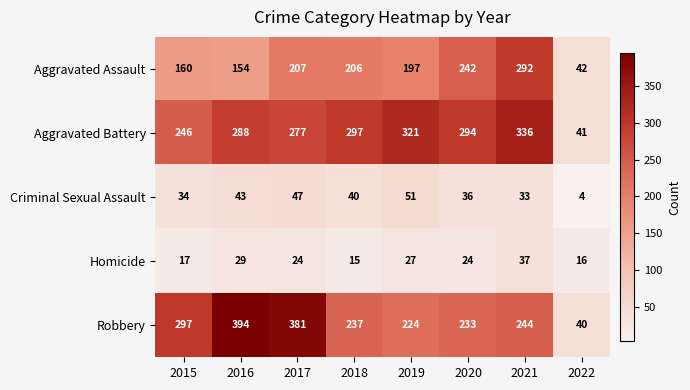

True or false: Criminal Sexual Assault has a value of 36 at 2020.

True